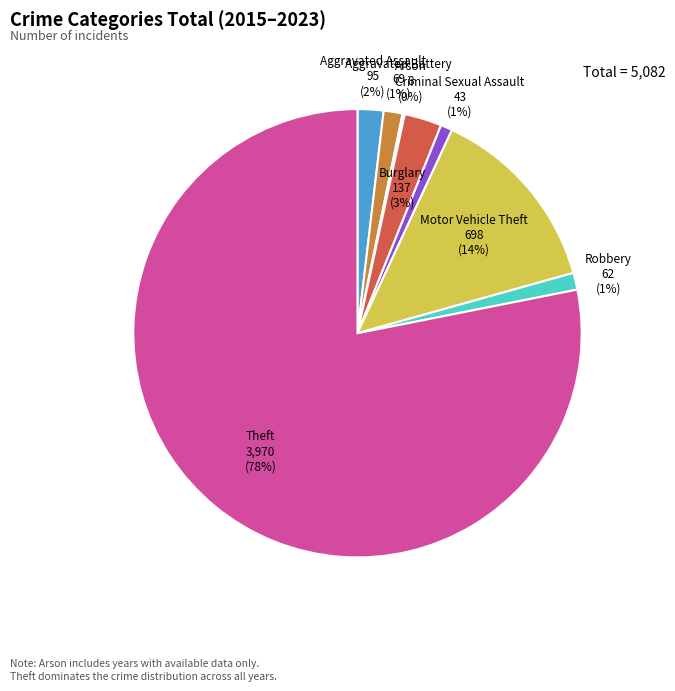

Does any single category account for the majority?

Yes